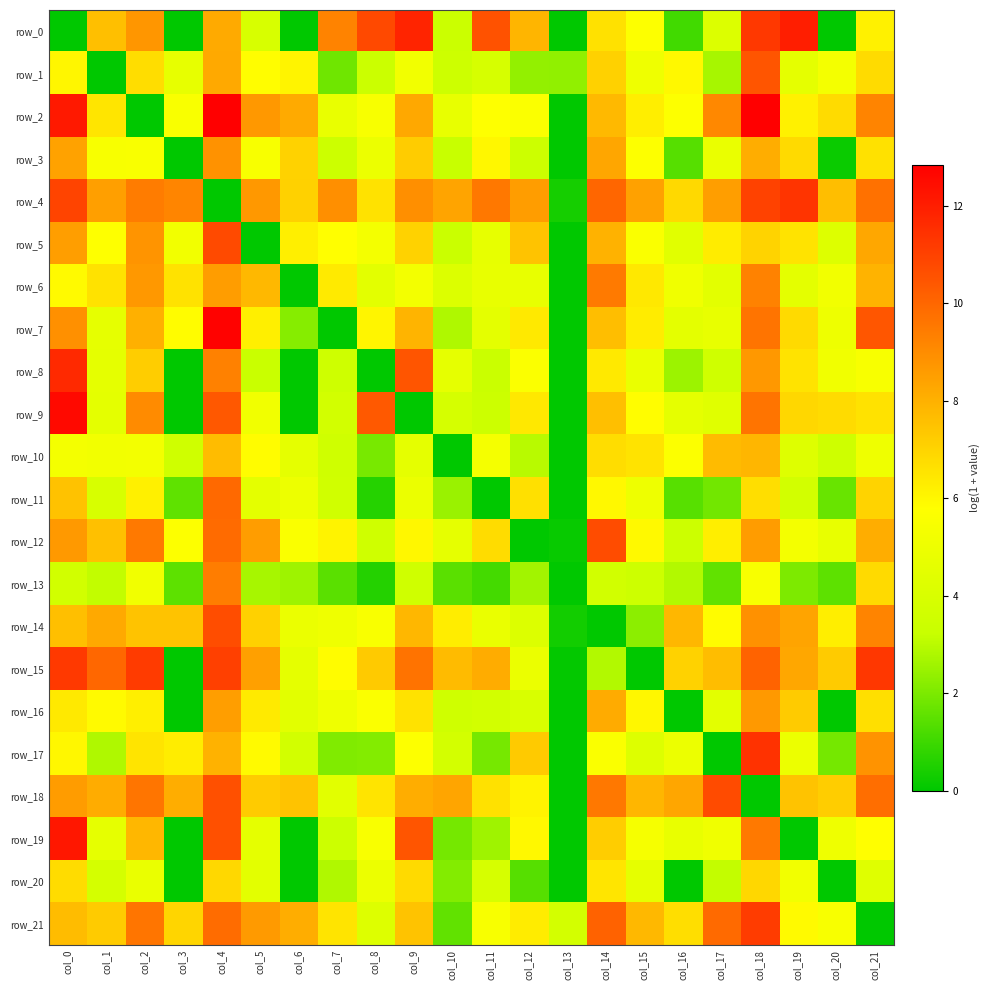

What is the total value across all series at col_15?

119.2